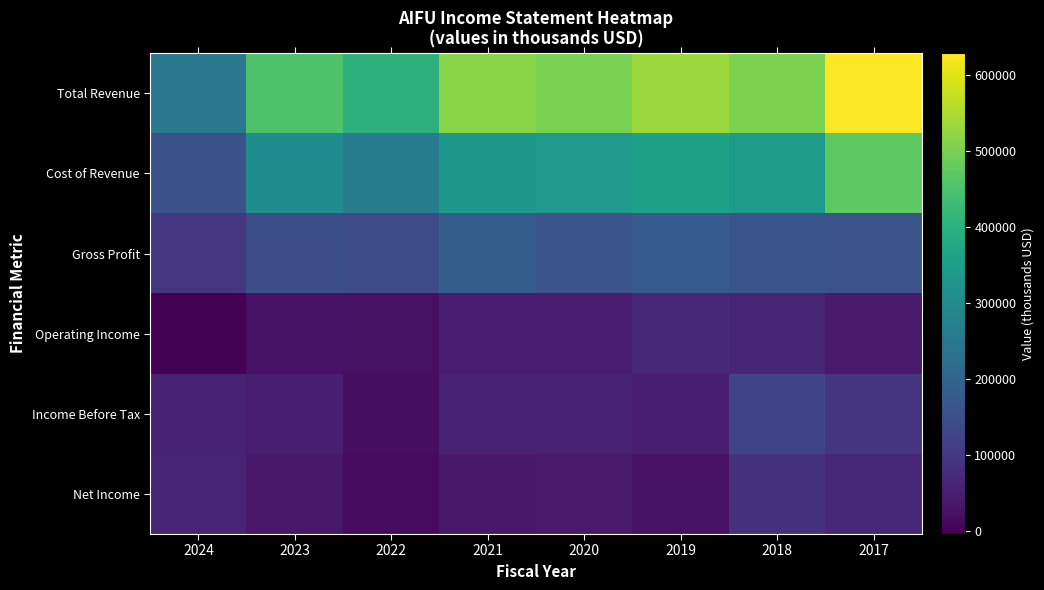

What is the total value across all series at 2024?

609500